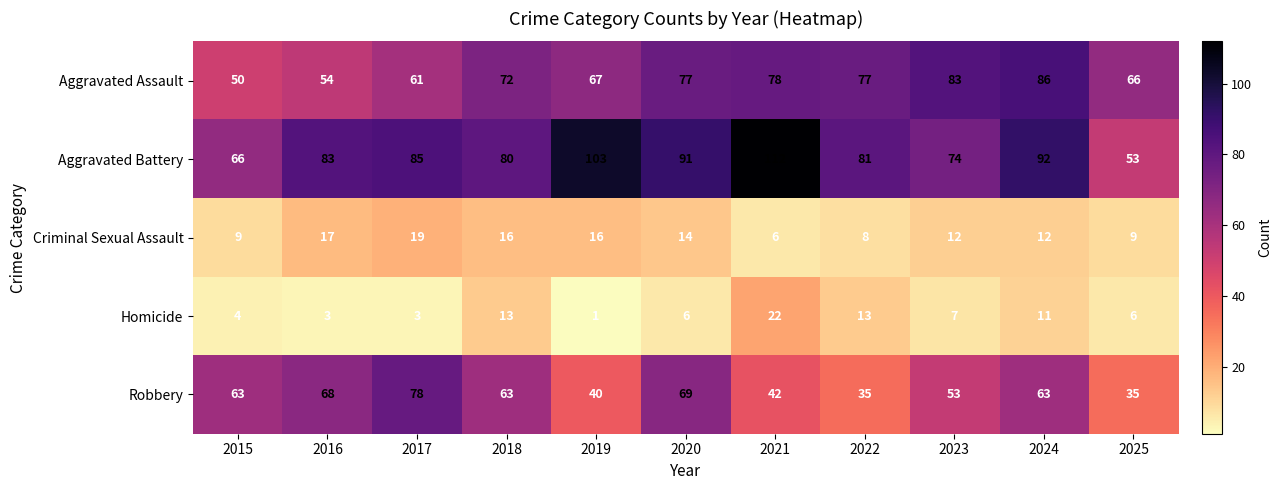

What is the maximum value for Criminal Sexual Assault?

19